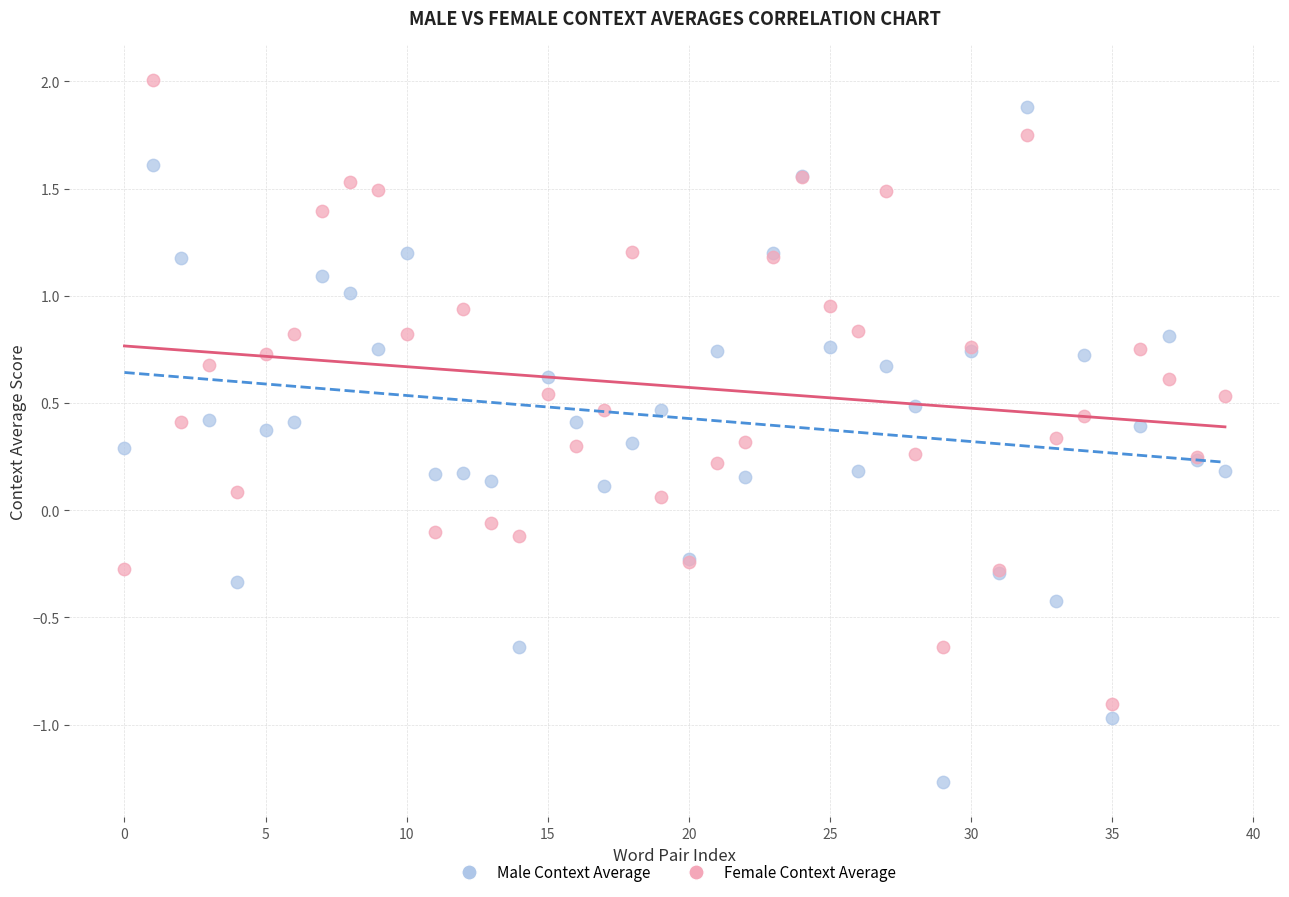

Which series reaches the minimum Y coordinate?

Male Context Average